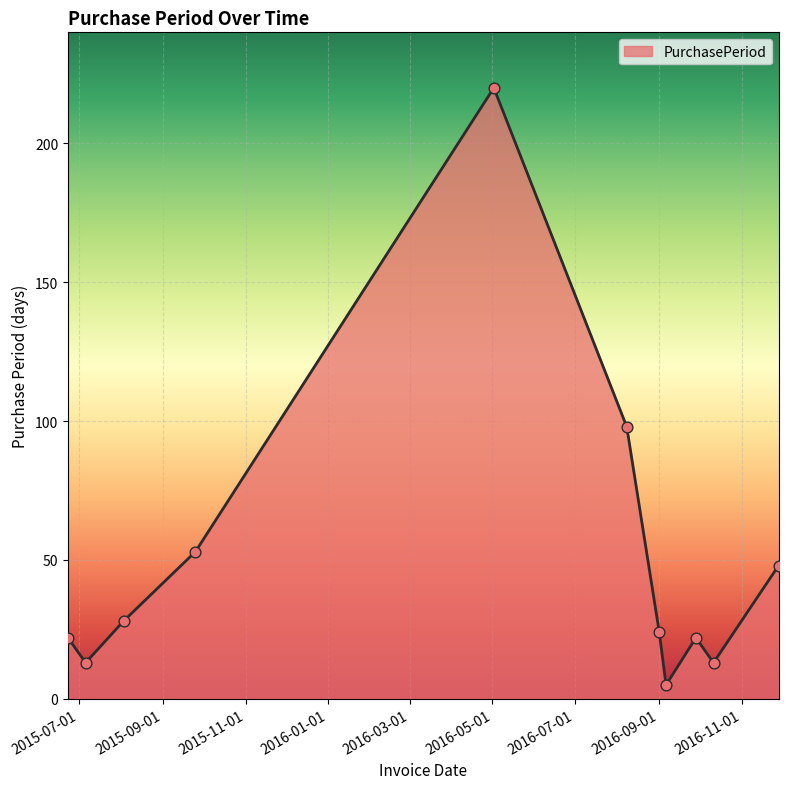

What is the difference between the maximum and minimum values?

215